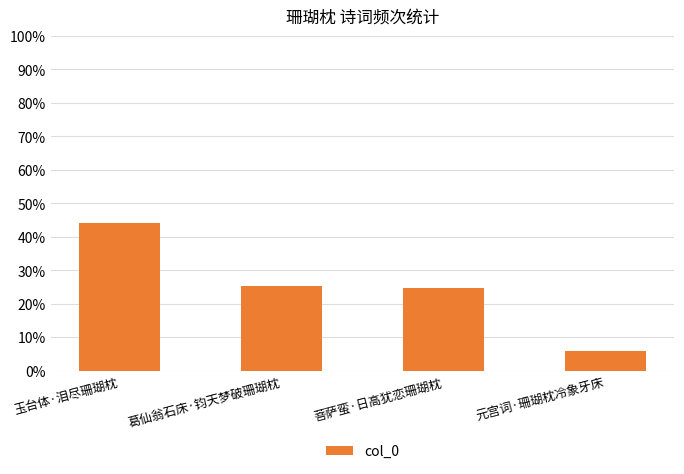

Is it true that the value at 菩萨蛮·日高犹恋珊瑚枕 is 24.8?

True